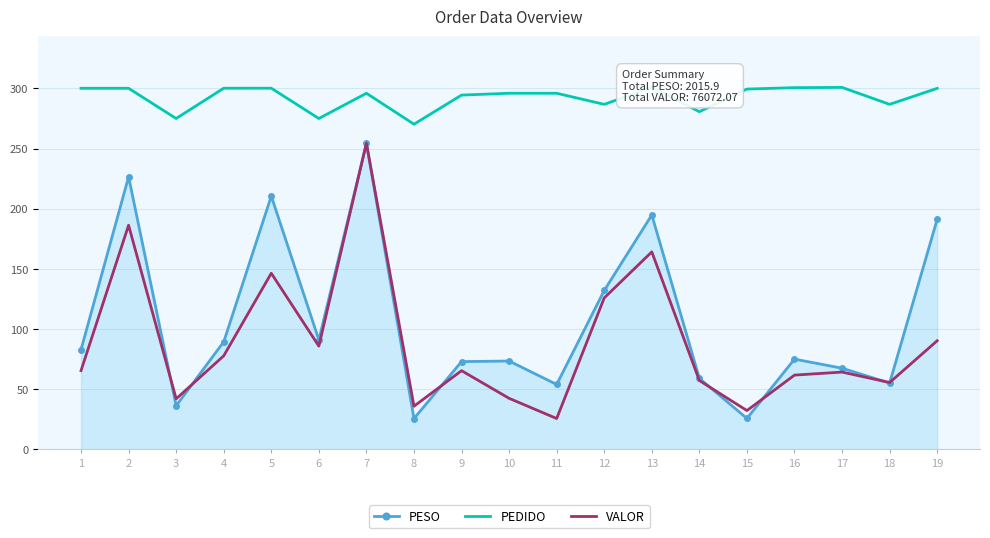

The value of PEDIDO at 15 is 299.5. True or false?

True